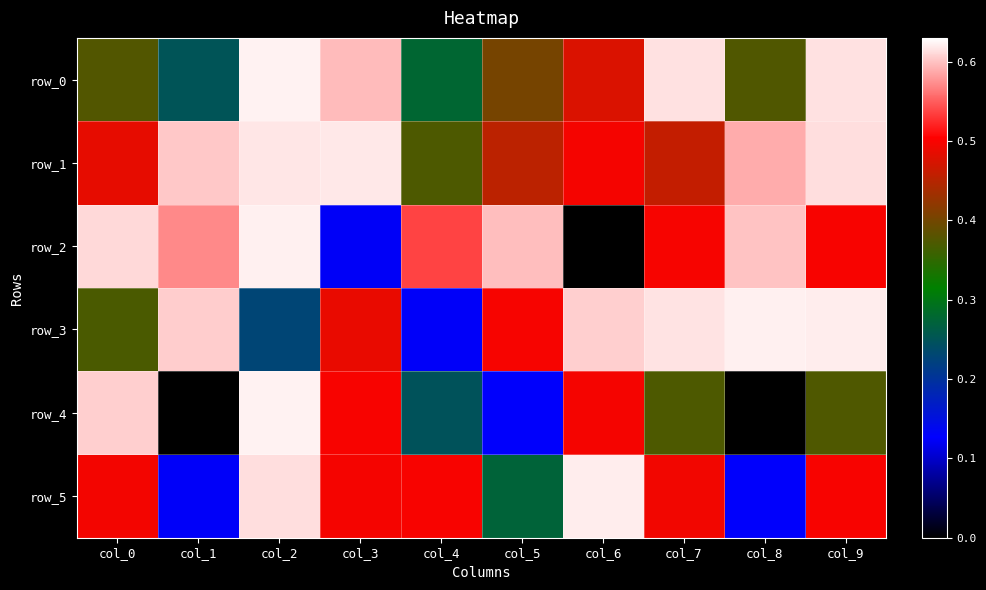

Which series has the widest spread of values?

row_4